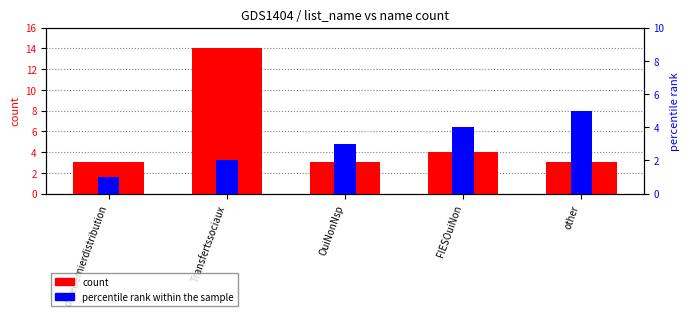

What is the label of the 2nd bar from the right?

FIESOuiNon